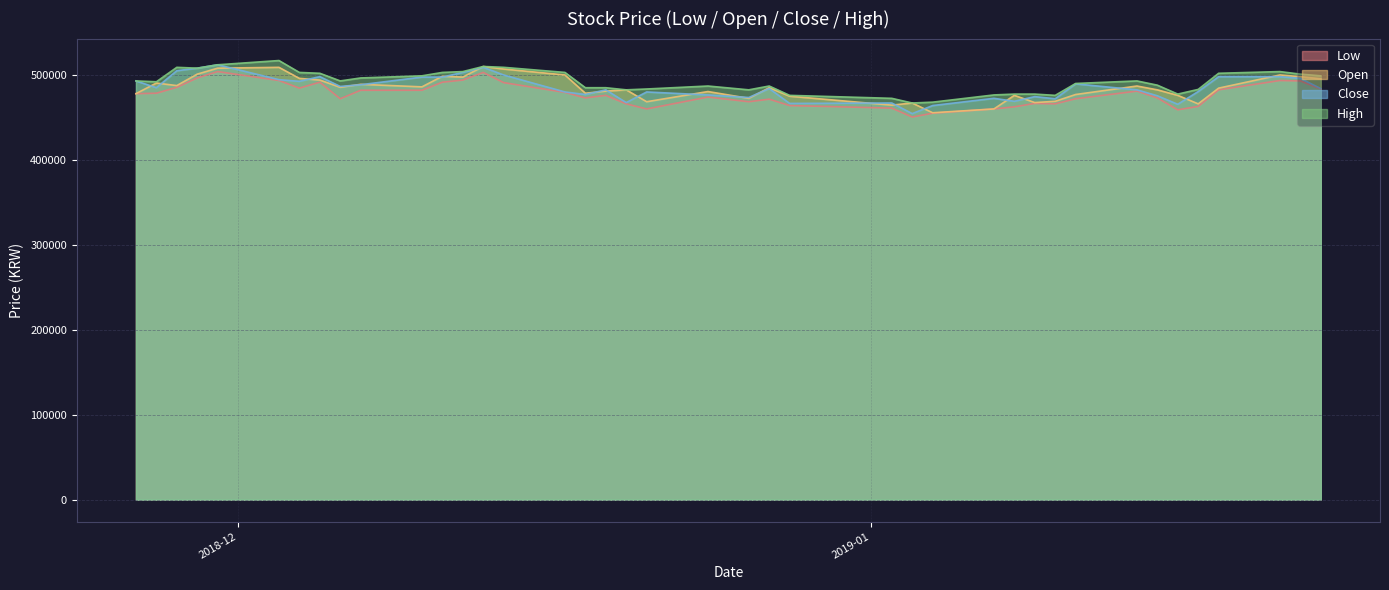

What is the difference between the second highest and second lowest values in the Low series?

48000